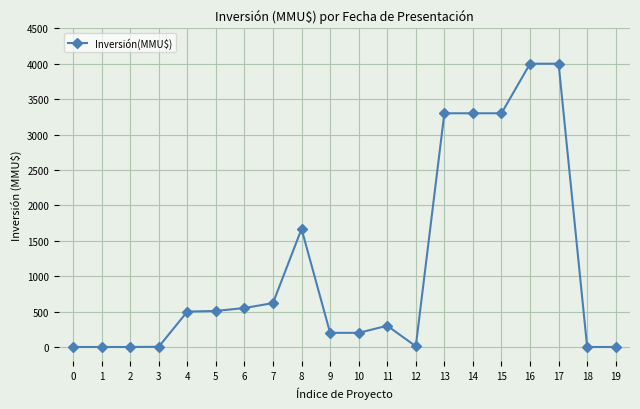

What is the difference between the maximum and minimum values?

4000